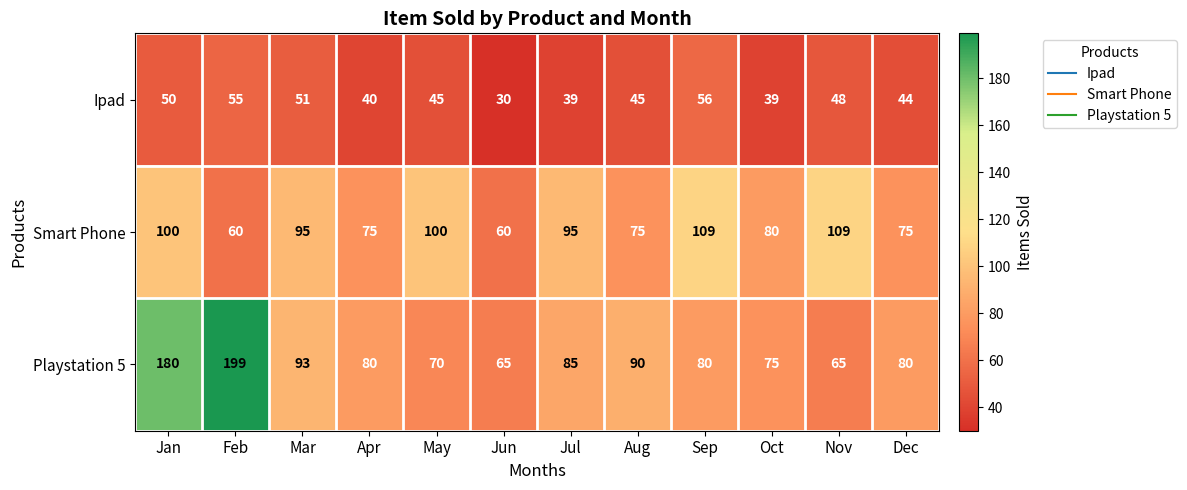

Which series has the widest spread of values?

Playstation 5